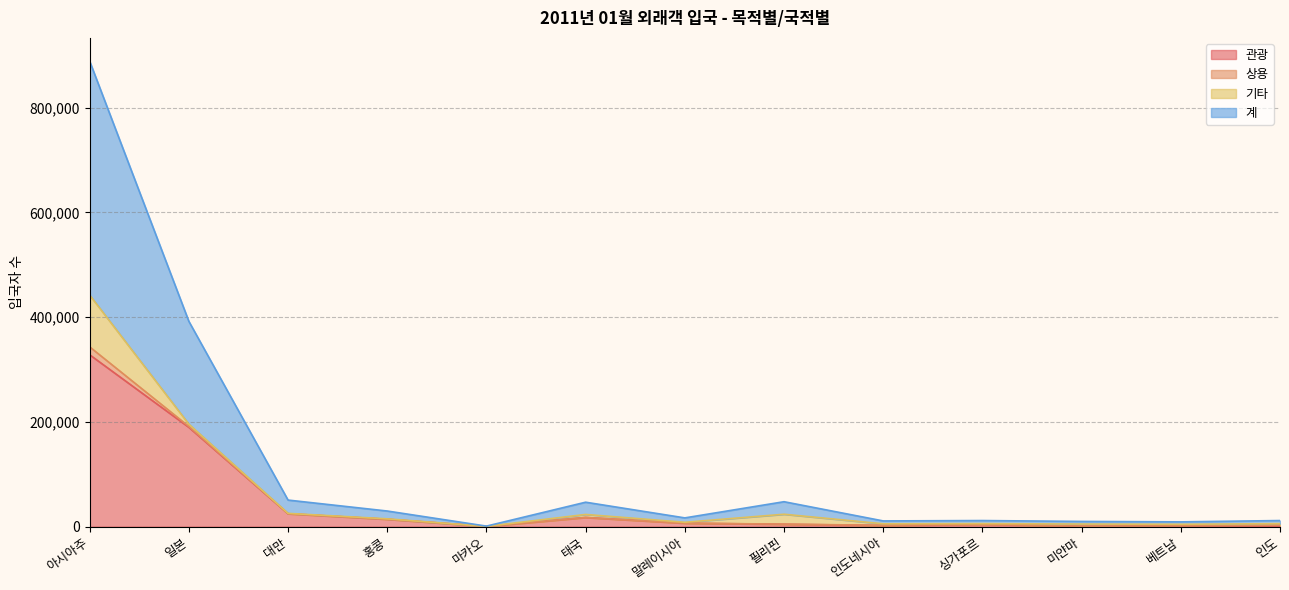

List the labels in order of 계 value, largest first.

아시아주, 일본, 대만, 필리핀, 태국, 홍콩, 말레이시아, 인도, 싱가포르, 인도네시아, 미얀마, 베트남, 마카오